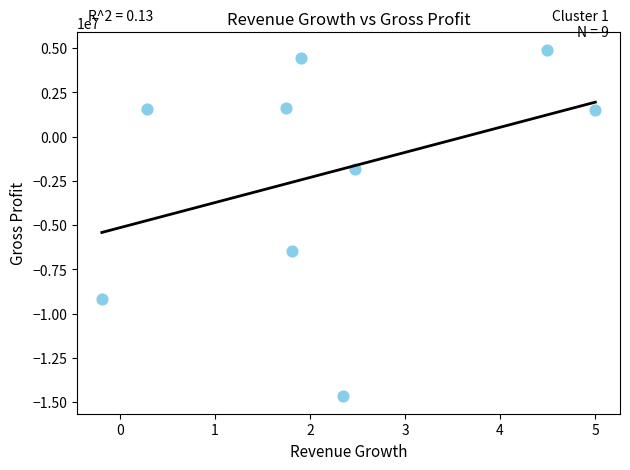

What Y value in the scatter plot is closest to -4876000?

-6476000